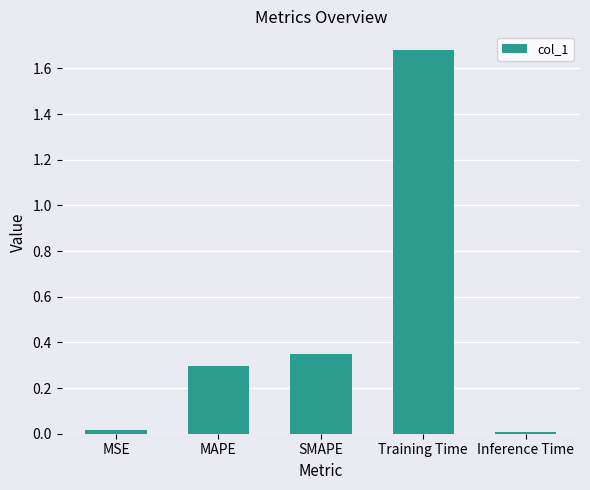

What is the sum of all values?

2.4